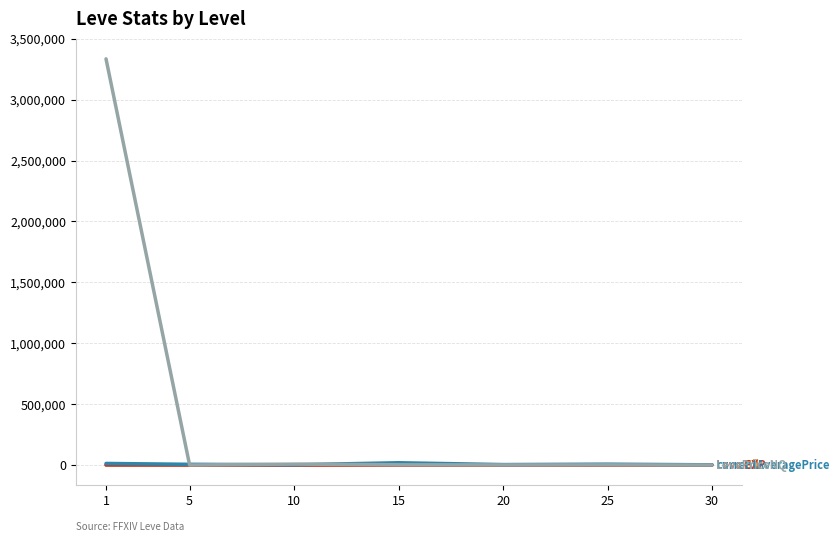

What is the minimum value shown in the chart?

4.8